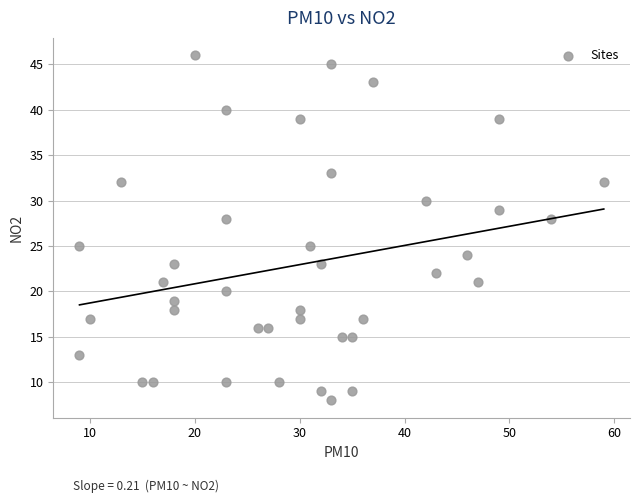

What is the range of Y values (max minus min)?

38